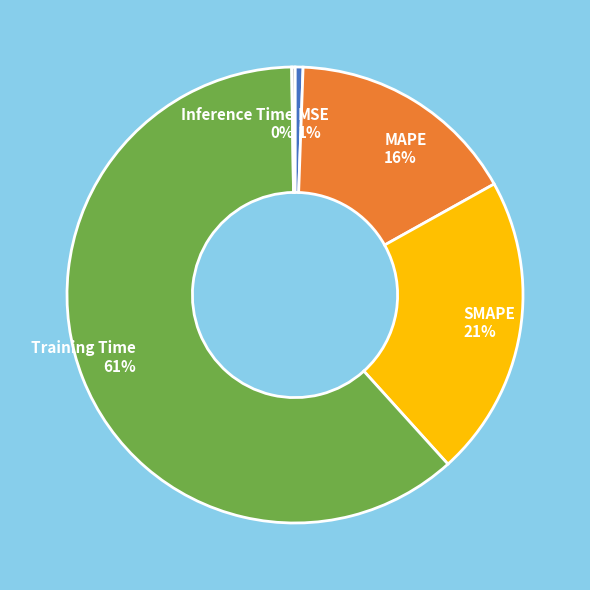

Which category has the biggest portion of the pie?

Training Time